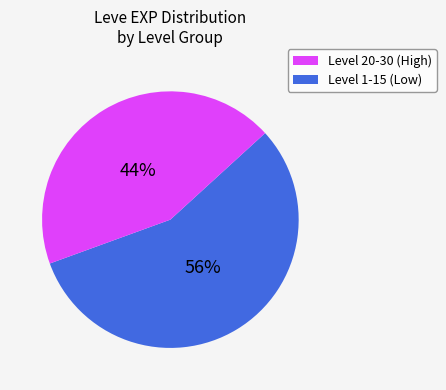

Does any single category account for the majority?

Yes